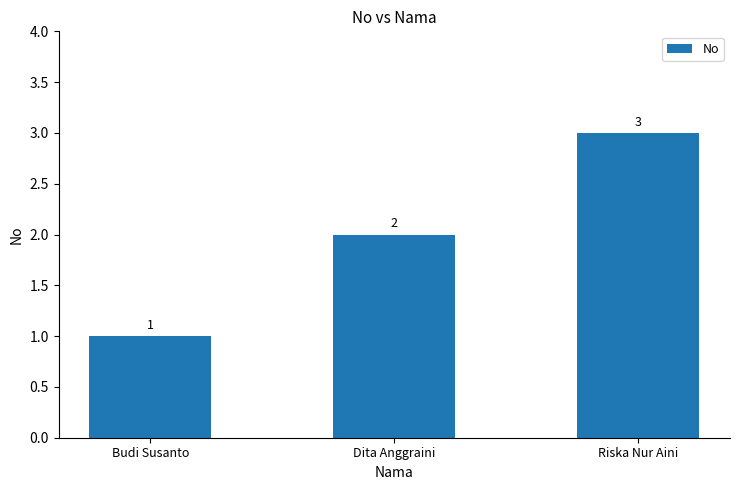

Which label corresponds to the largest value in the chart?

Riska Nur Aini